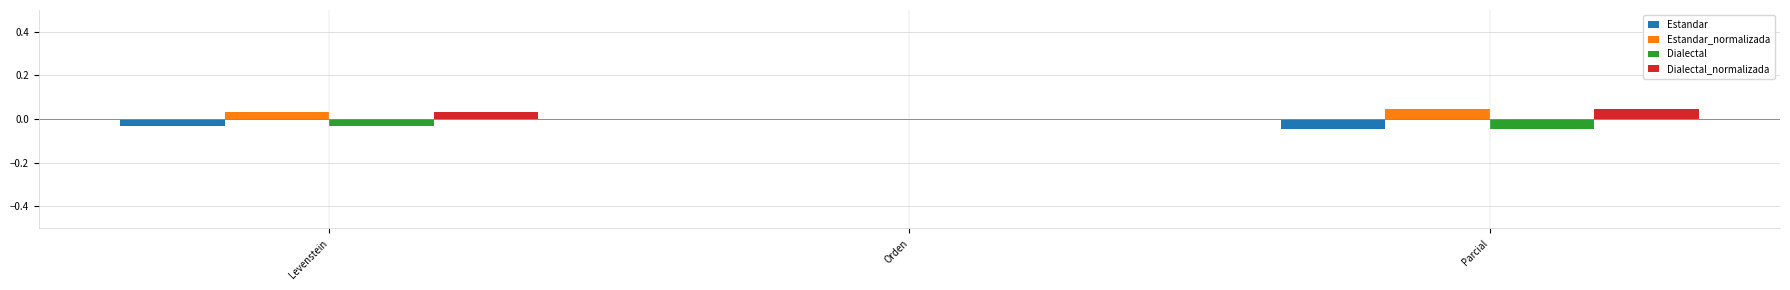

Is the value of Dialectal at Orden greater than the value of Dialectal_normalizada at Levenstein?

No